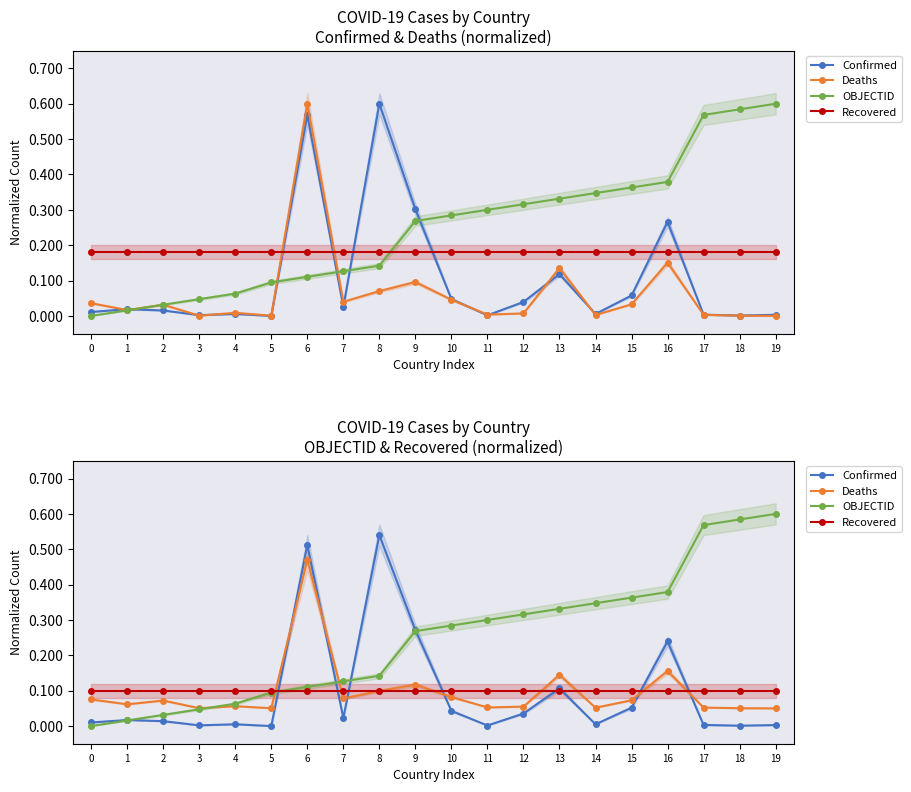

Which has a higher value, 7 or 13?

13